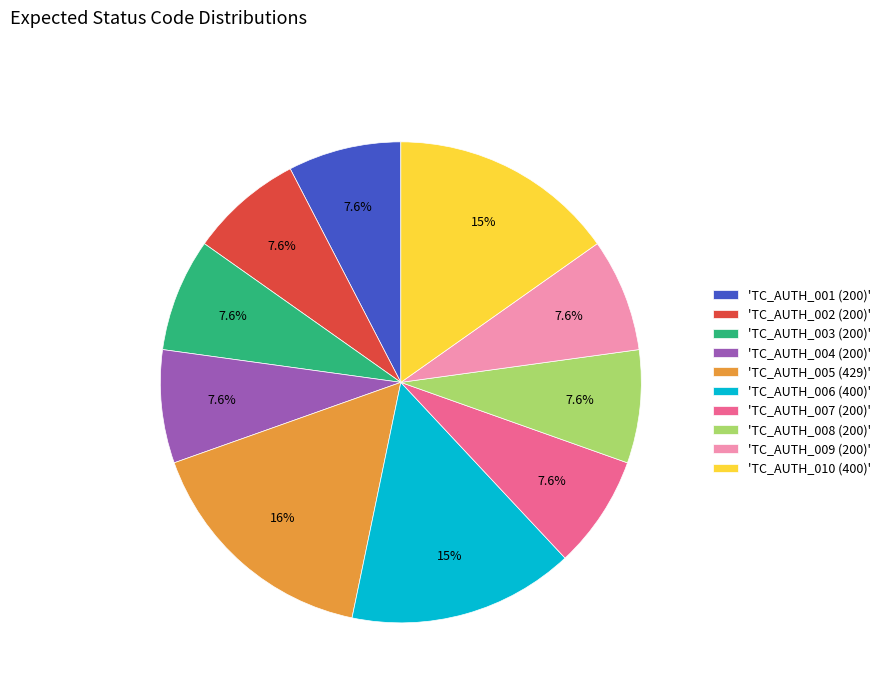

Count the number of slices in the pie.

10